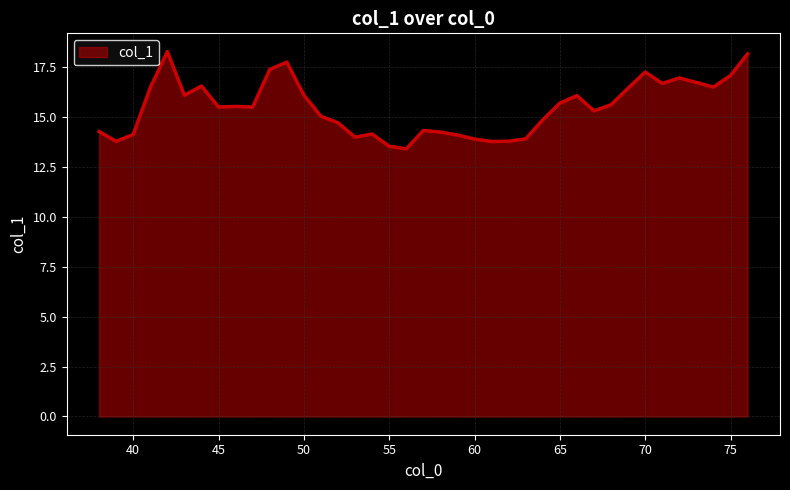

What is the difference between the maximum and minimum values?

4.9